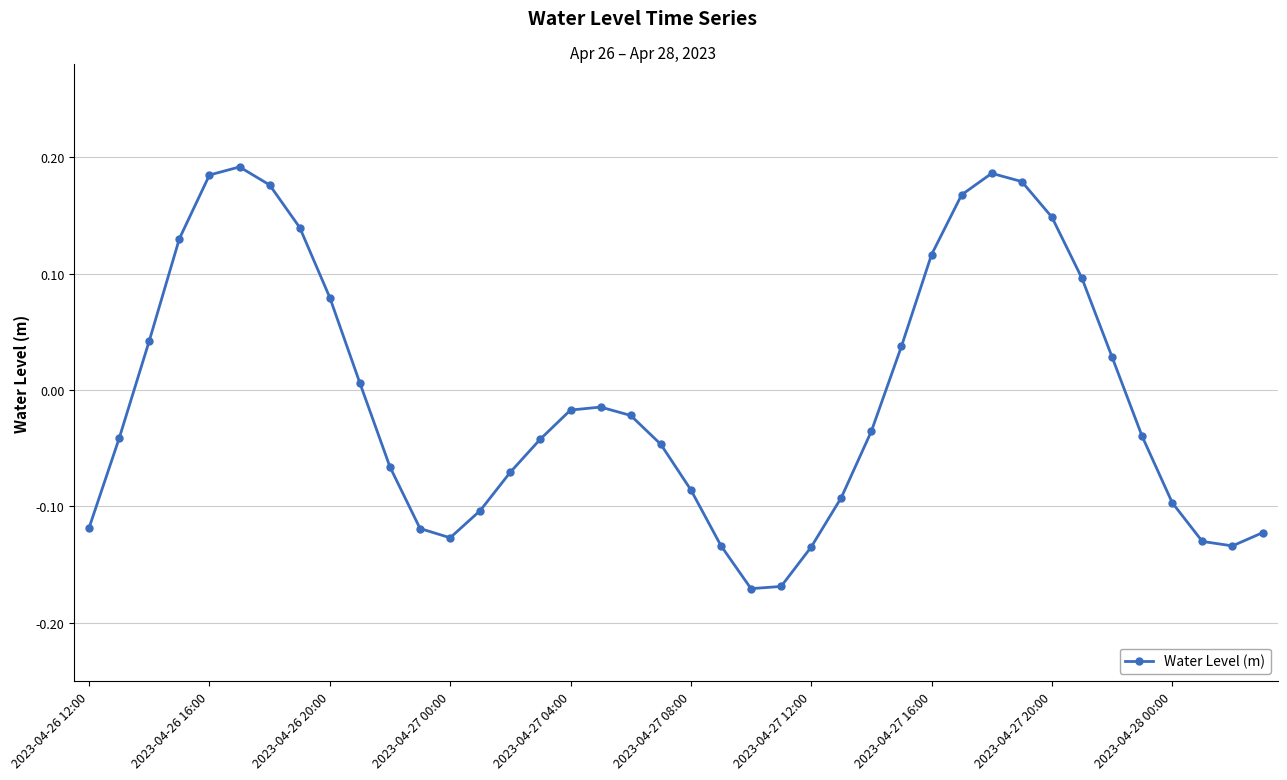

What is the difference between the second highest and second lowest values?

0.4